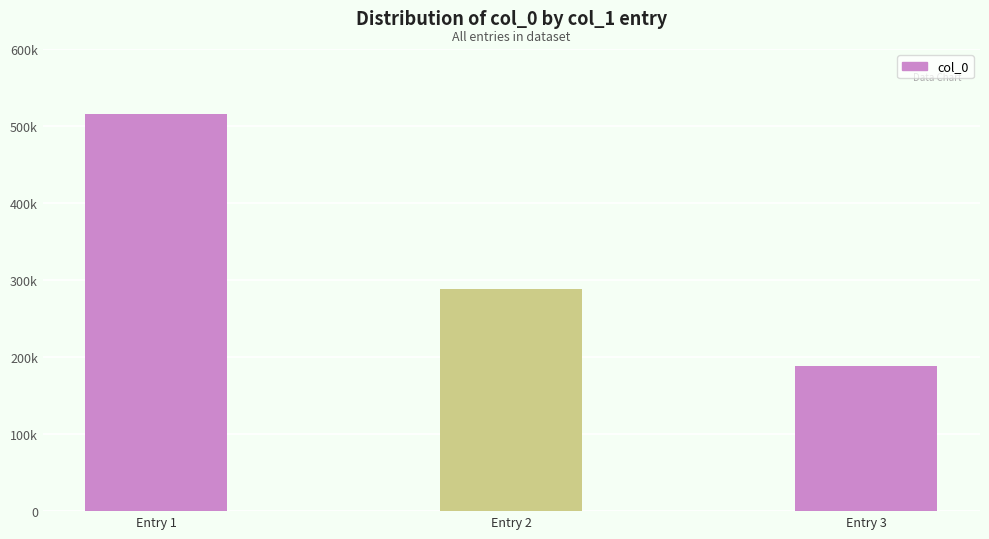

Which category has the highest value across all series?

Entry 1